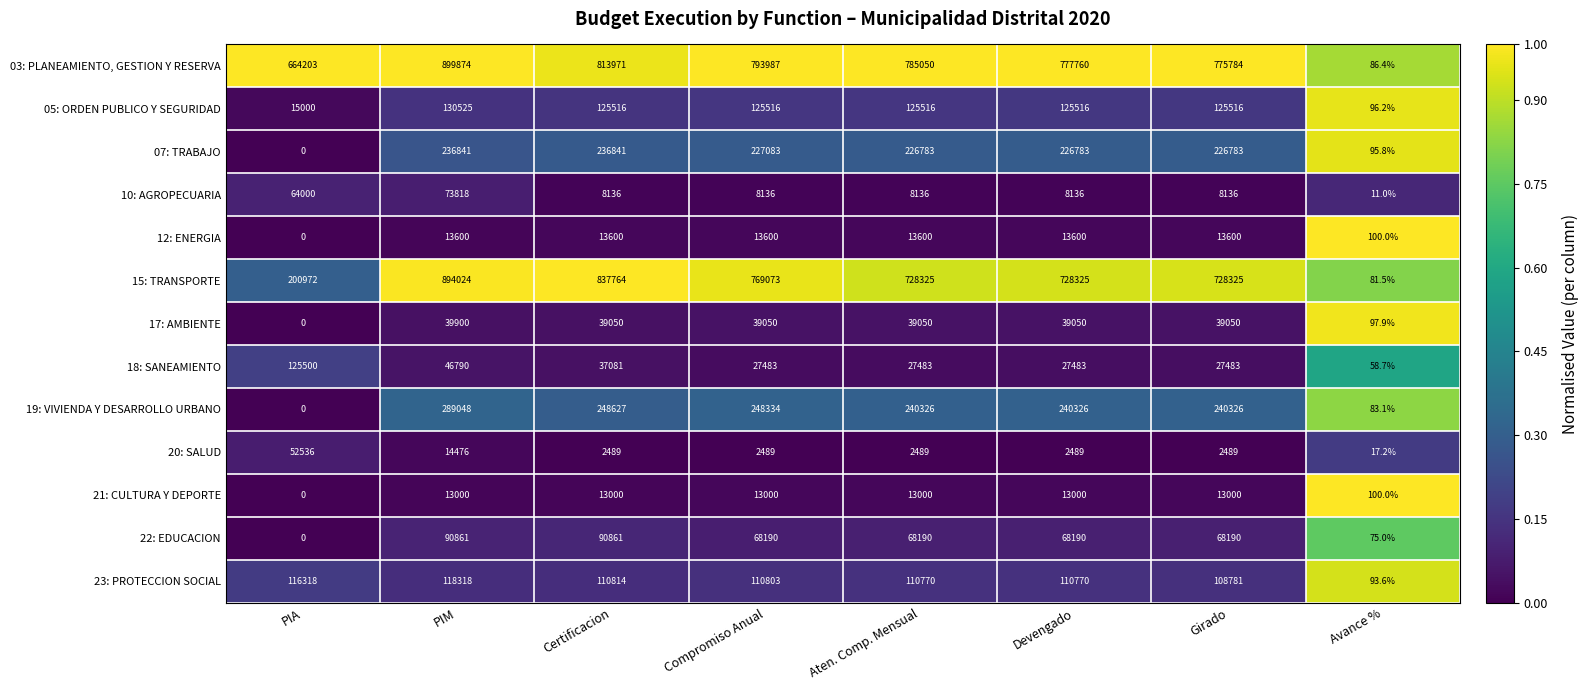

At which category is the sum across all series the highest?

PIM